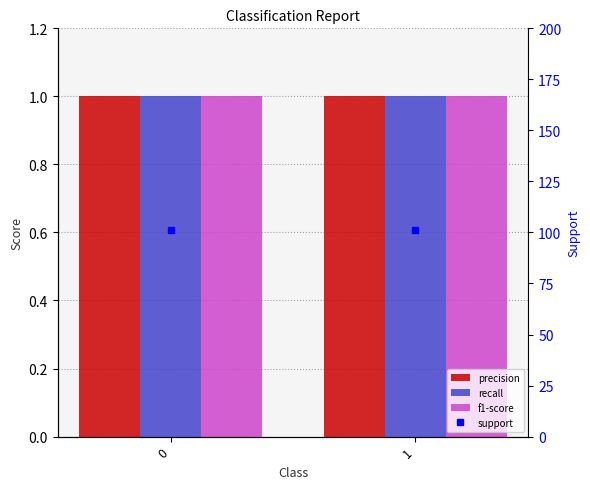

What is the value of the precision bar at the 1st from the left?

1